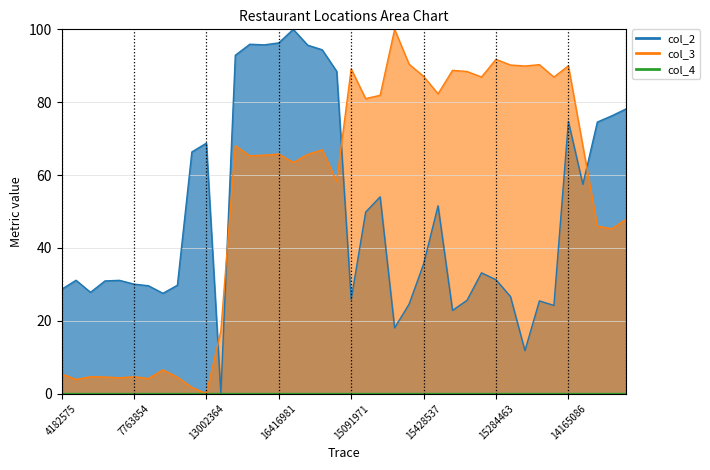

At which category is the sum across all series the highest?

14165086